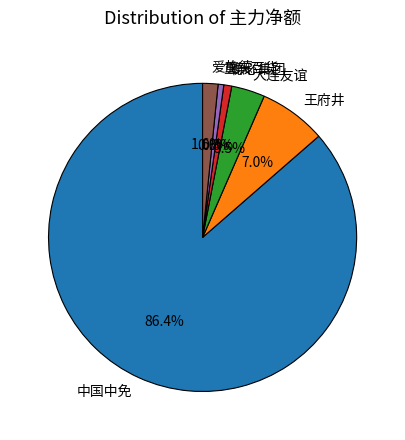

Which category has the biggest portion of the pie?

中国中免